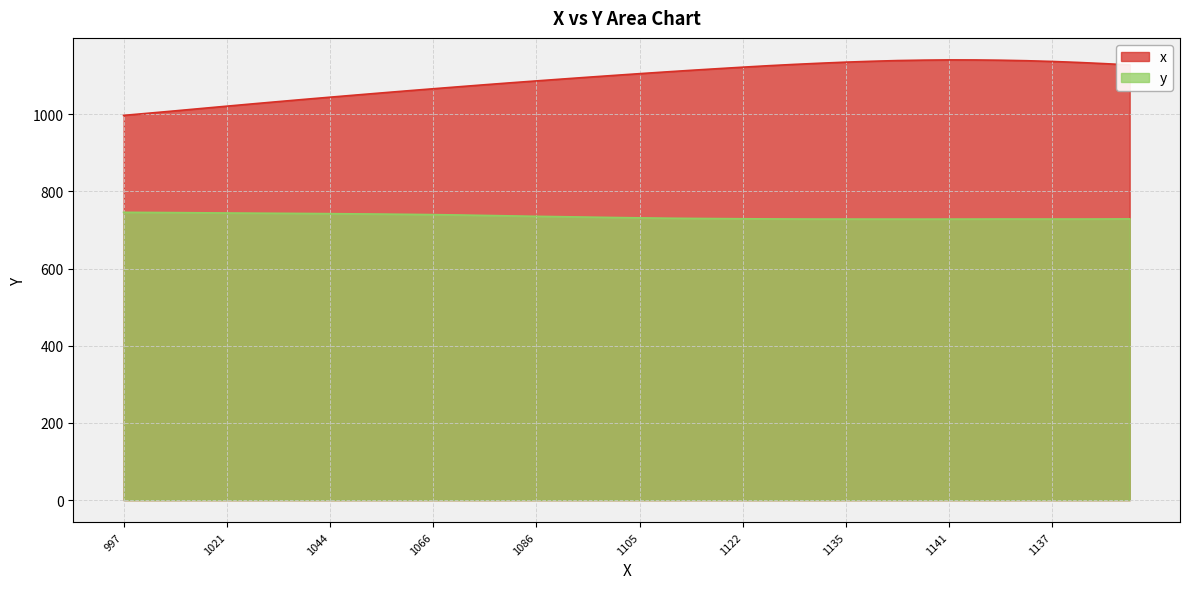

What is the lowest value of the y series?

728.0